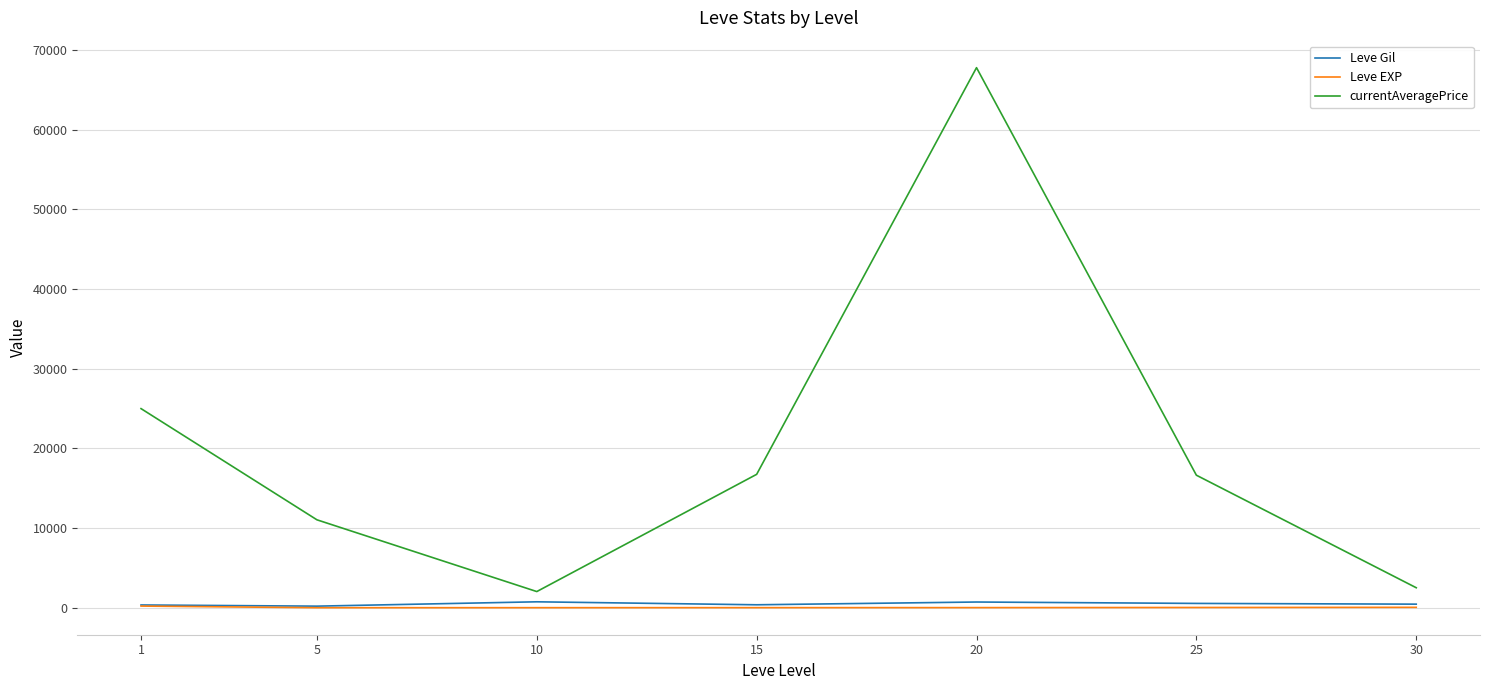

Rank the series at 20 from highest to lowest value.

currentAveragePrice, Leve Gil, Leve EXP